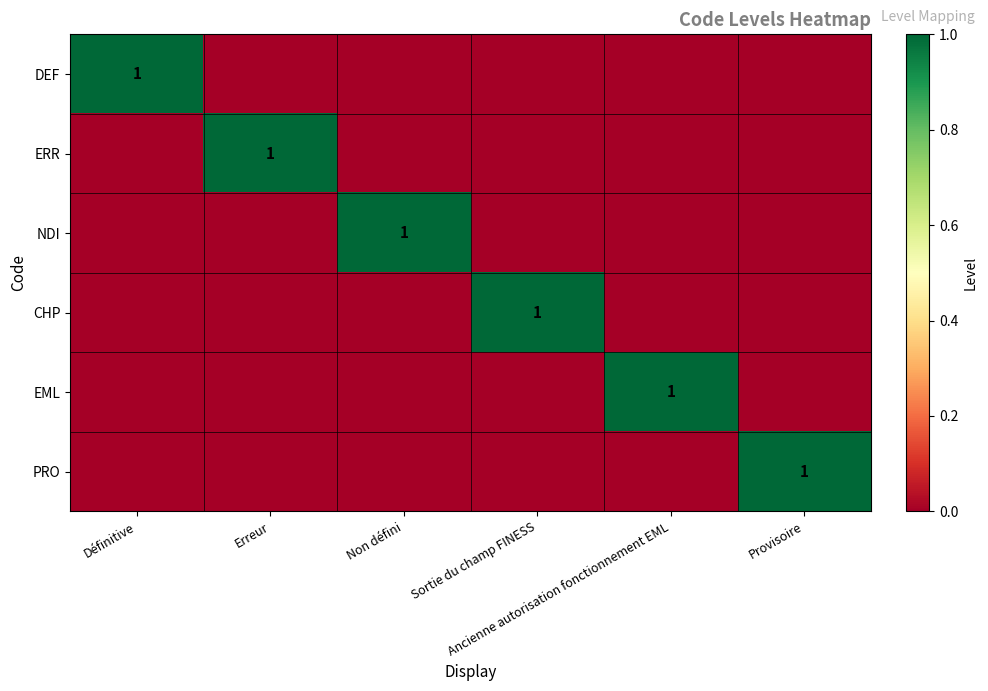

At which category is the sum across all series the highest?

Définitive